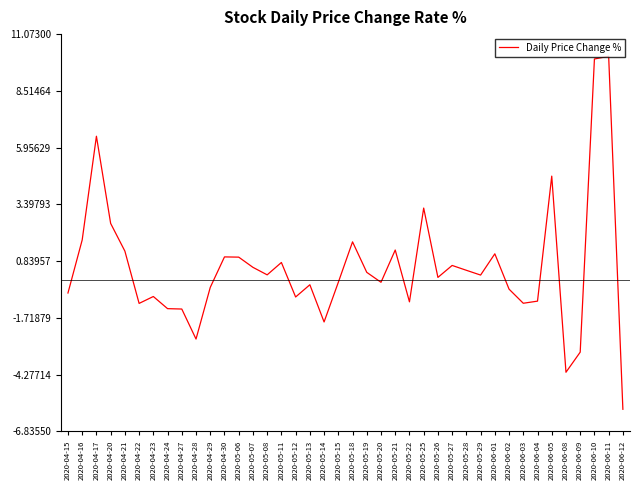

What is the change in value from 2020-04-24 to 2020-05-28?

+1.7